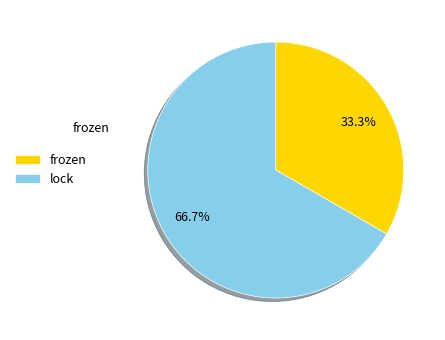

Rank the categories by value from highest to lowest.

lock, frozen